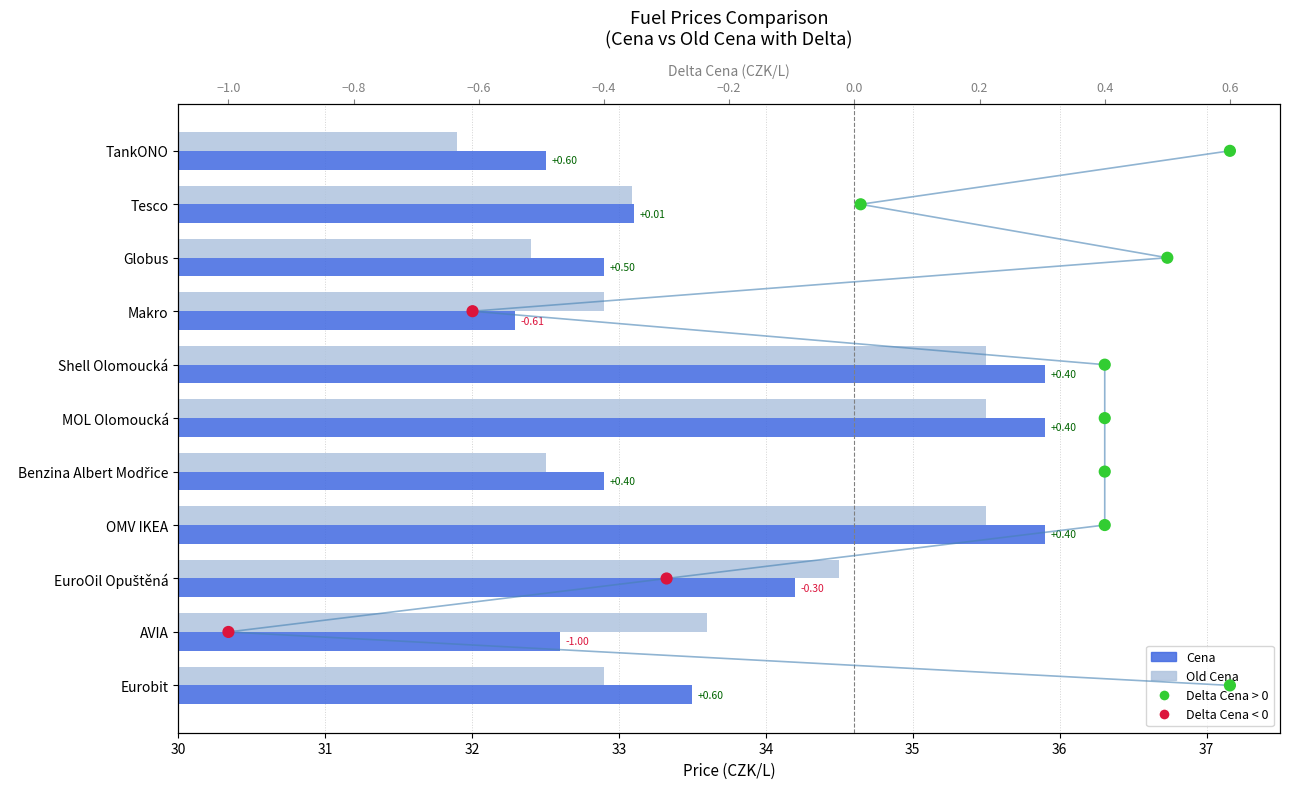

At how many categories does at least one series exceed 17?

11